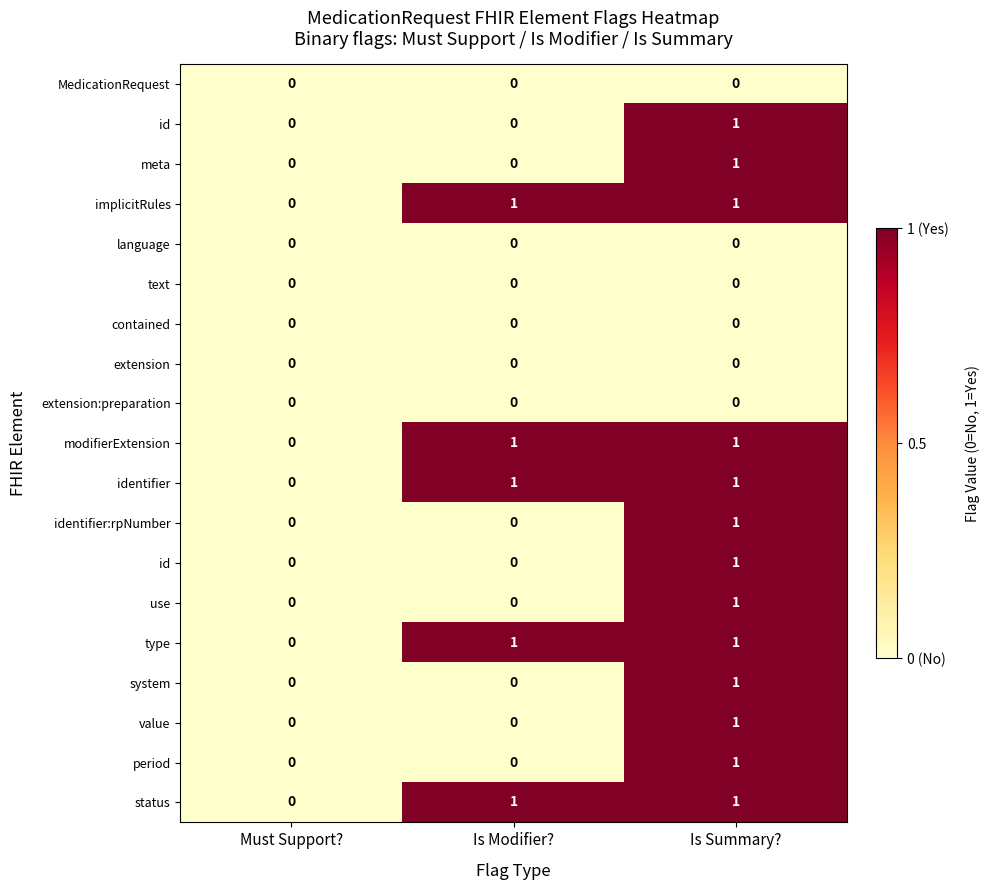

Count the number of data series in this chart.

19